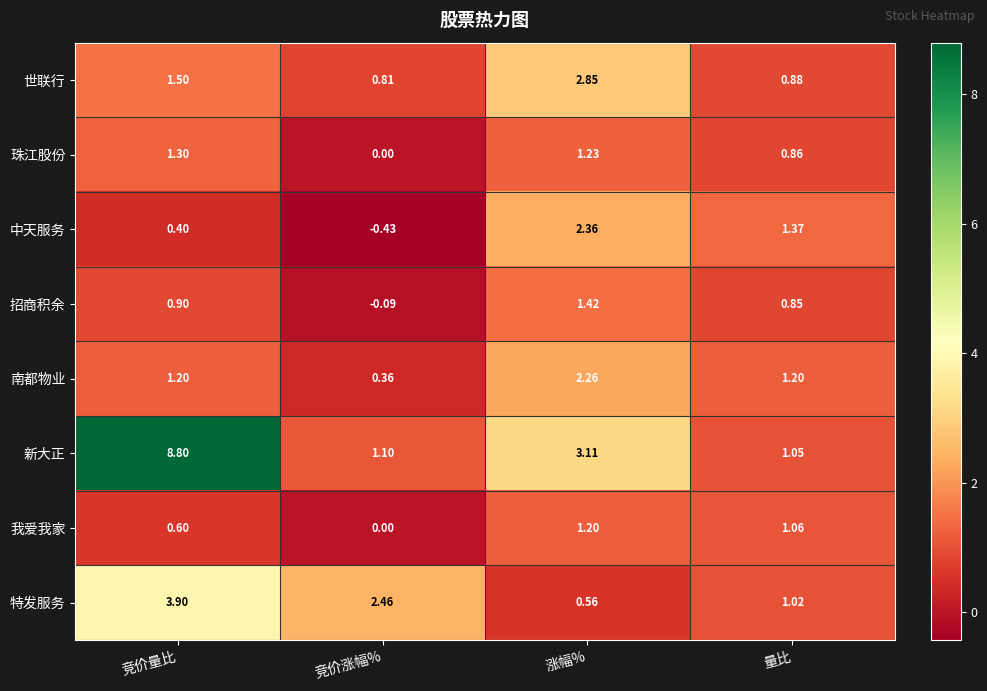

How many data points in 珠江股份 are above 1?

2